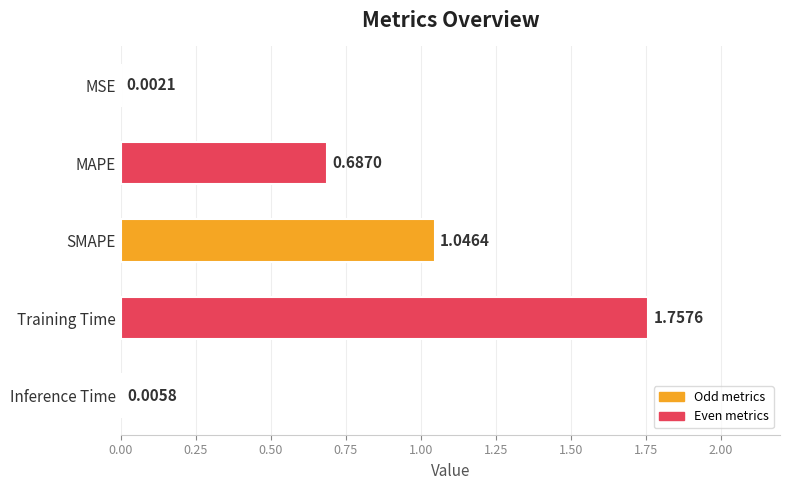

Which has a higher value, Inference Time or MAPE?

MAPE